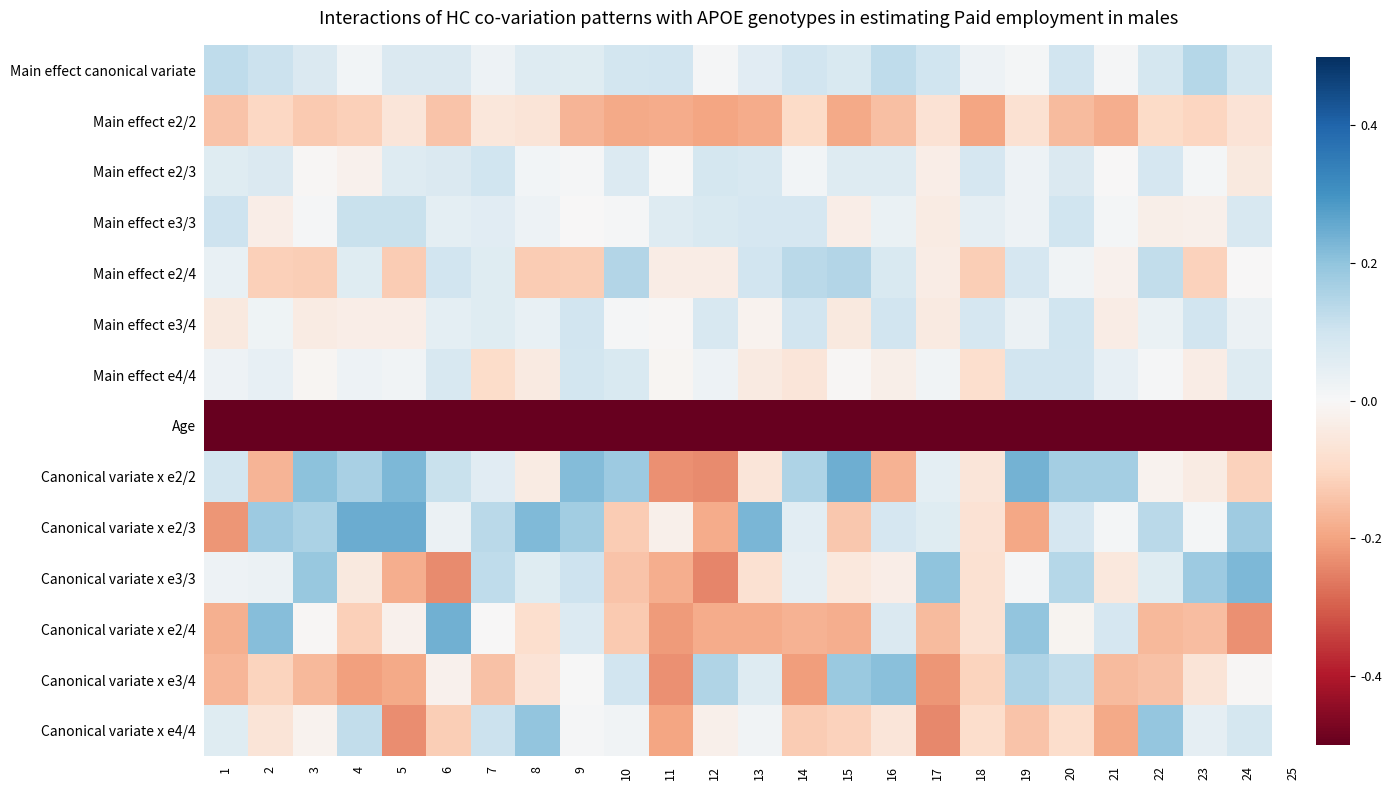

At how many categories does at least one series exceed 0?

24